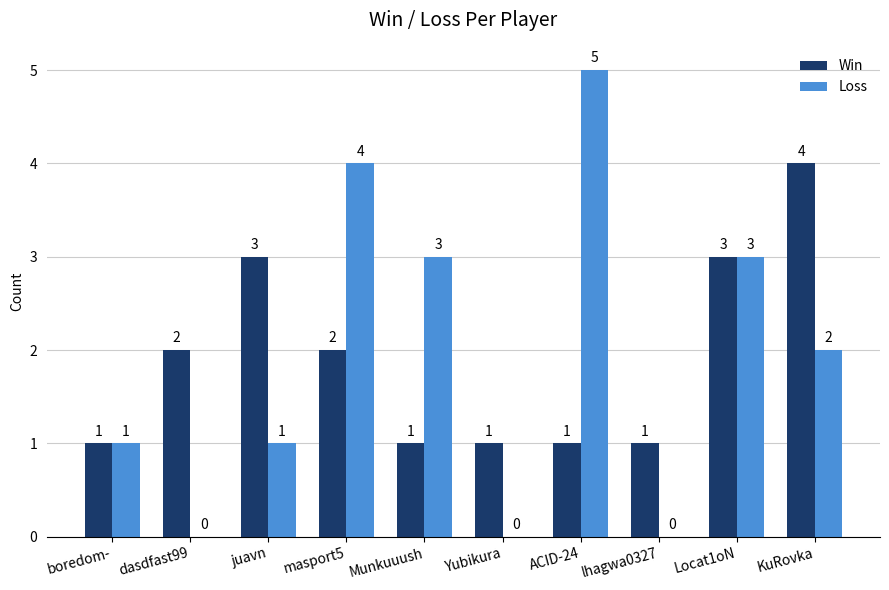

What are all the series names shown in the legend?

Win, Loss